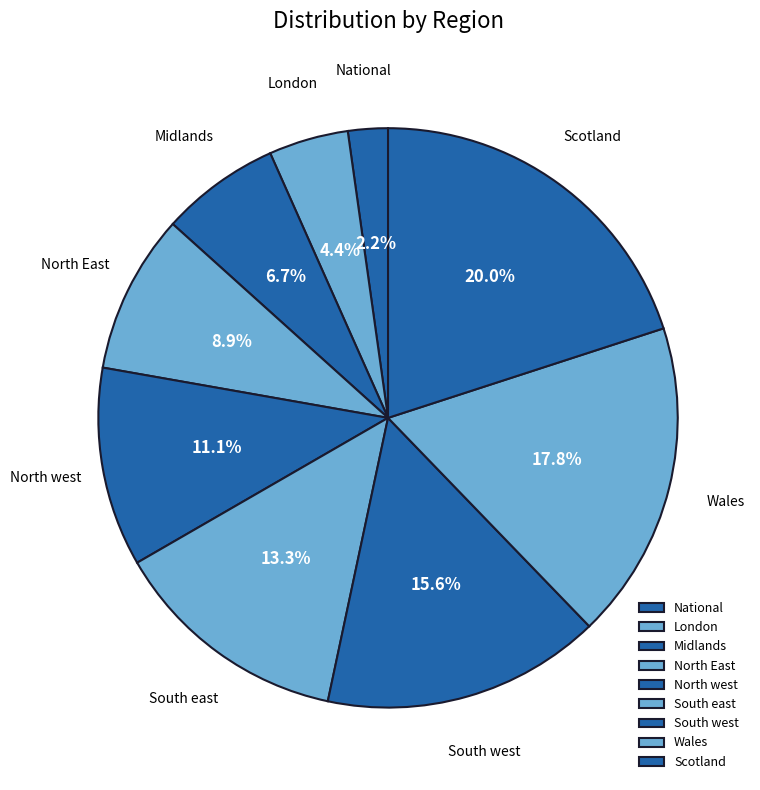

Approximately how many times larger is the value at North west compared to Midlands?

1.7